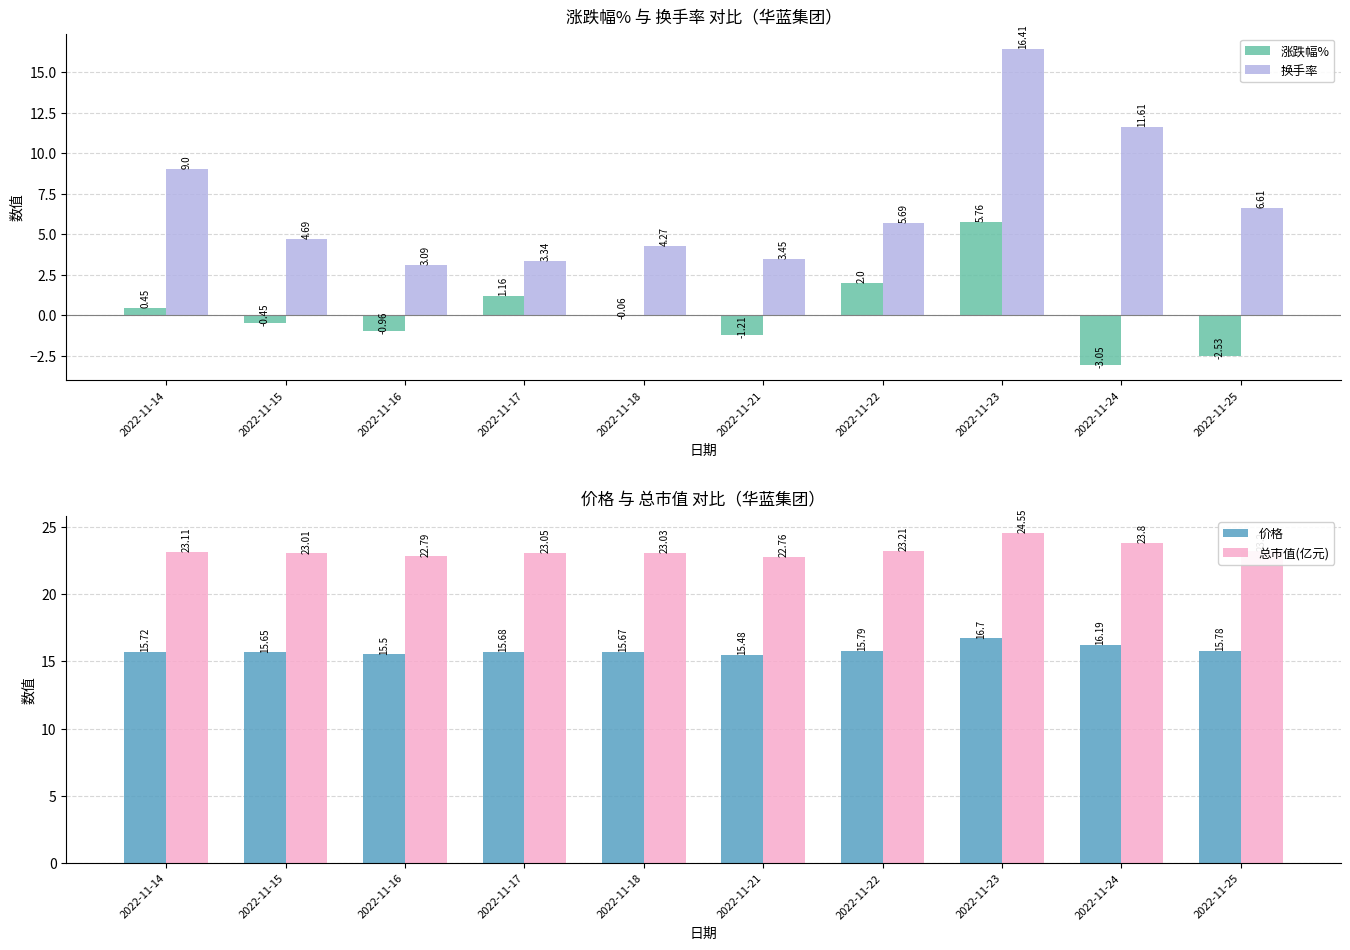

The value of 总市值(亿元) at 2022-11-25 is 23.2. True or false?

True